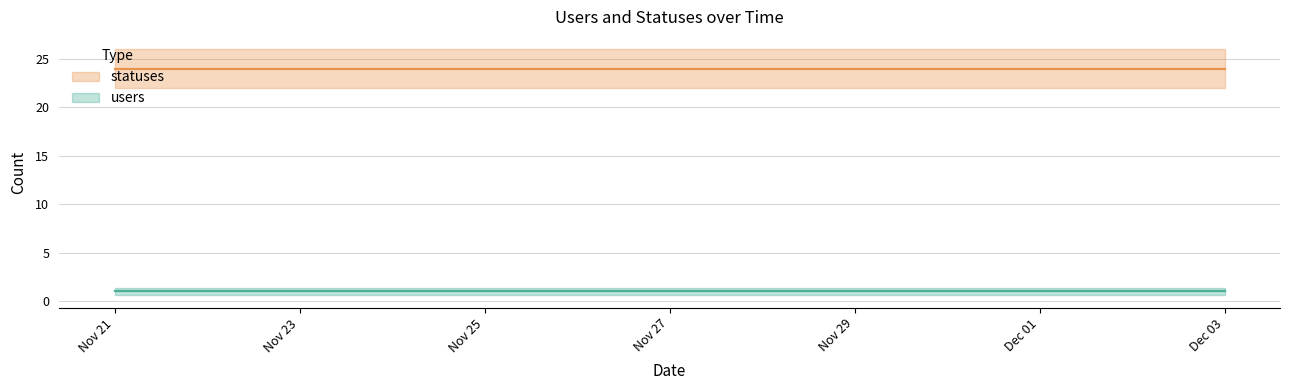

True or false: statuses has a value of 24 at 2022-11-26.

True